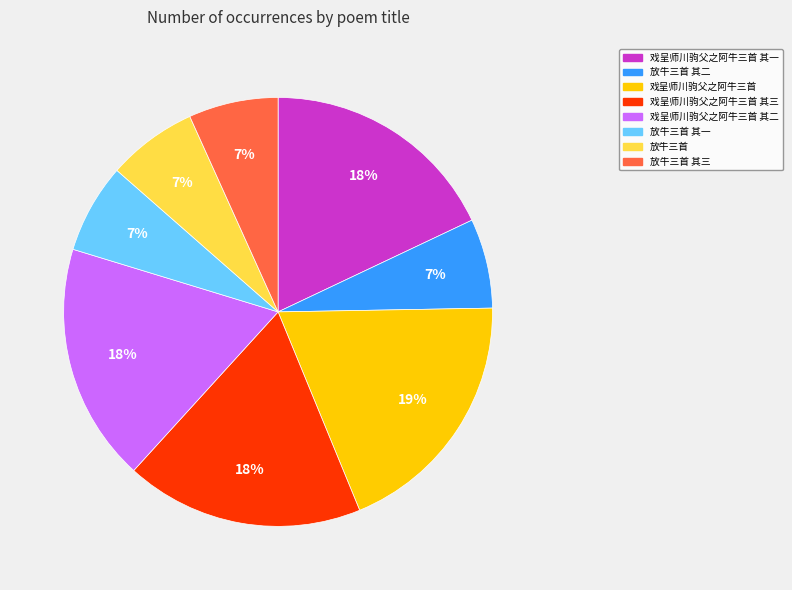

To the nearest percent, what is the combined percentage of 放牛三首 and 戏呈师川驹父之阿牛三首?

26%